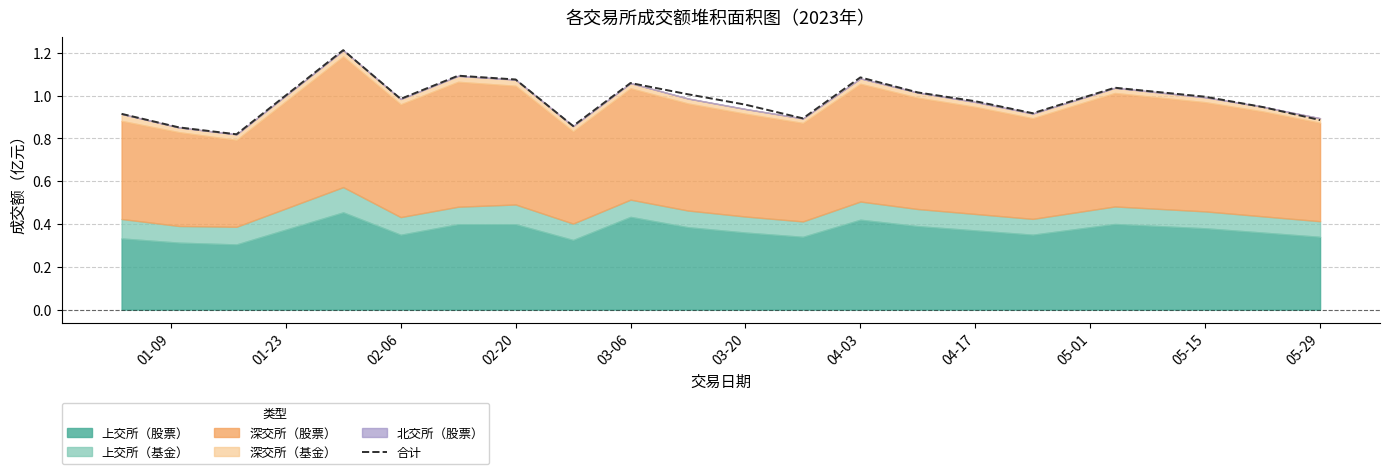

What is the difference between the second highest and minimum values?

0.3